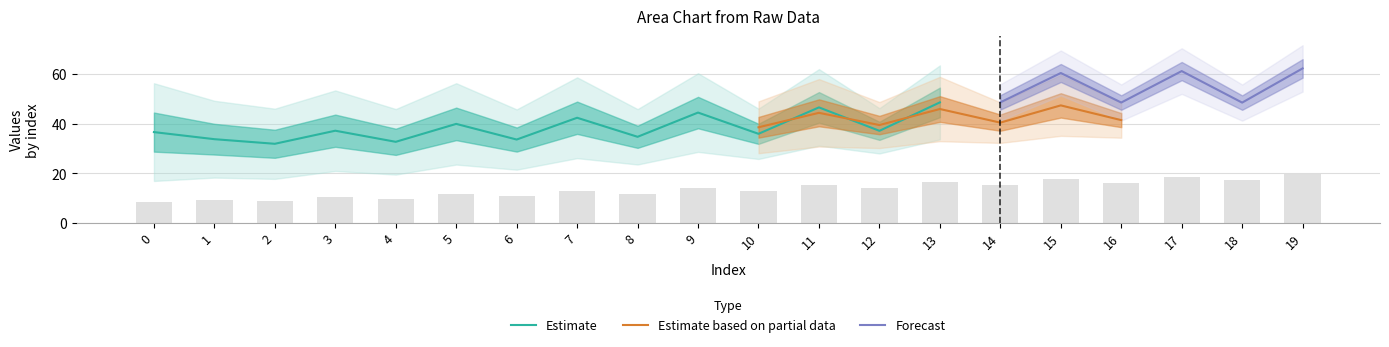

What is the highest value of the Estimate series?

48.6